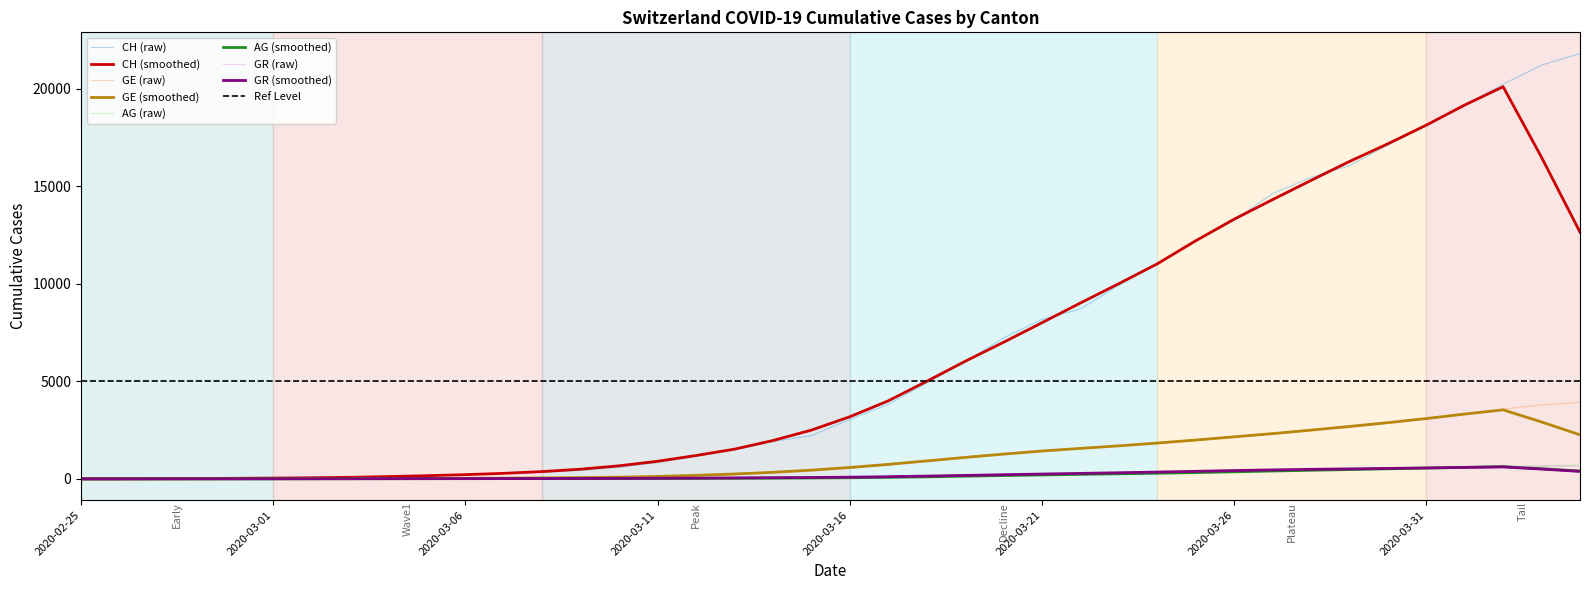

Where is GE nearest to the value 1964?

2020-03-25